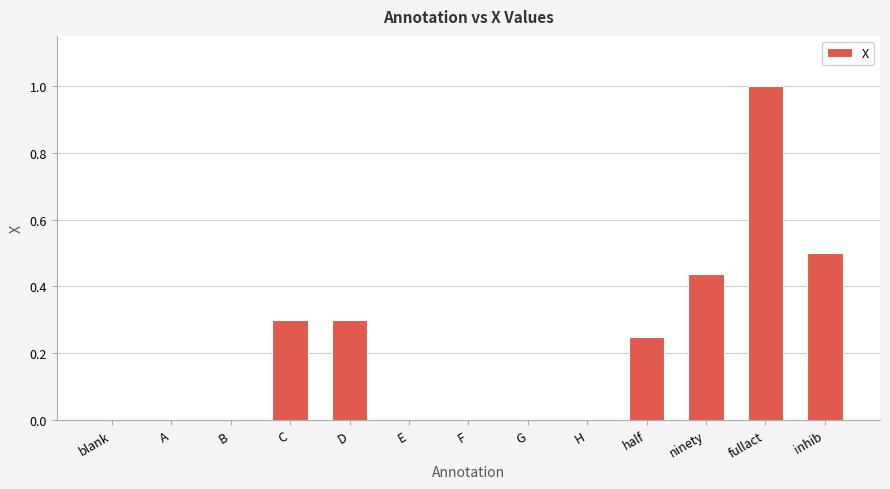

True or false: the data shows 0.0 at F.

True